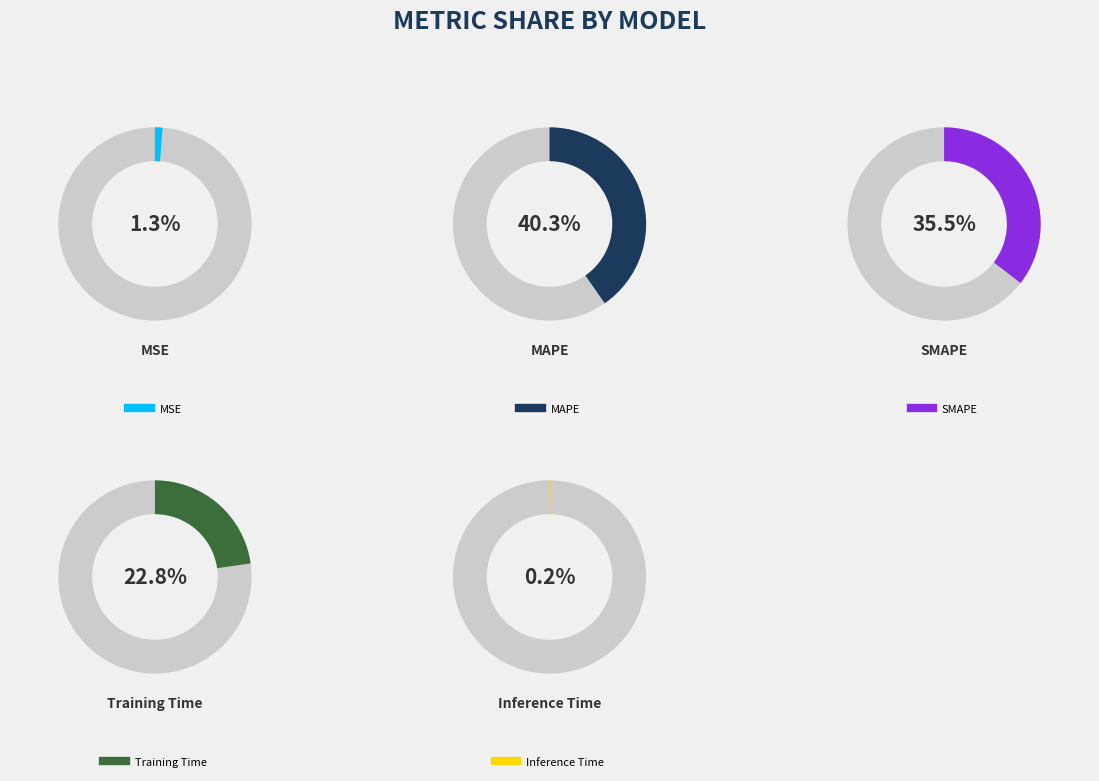

The Training Time slice represents 23% of the pie. True or false?

True